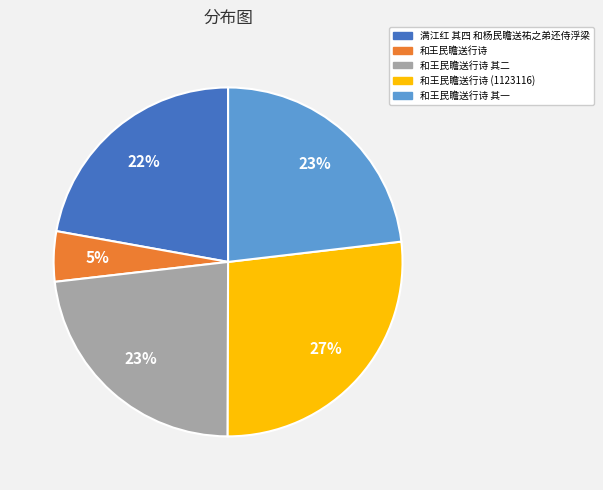

Which has a higher value, 和王民瞻送行诗 其一 or 和王民瞻送行诗 (1123116)?

和王民瞻送行诗 (1123116)